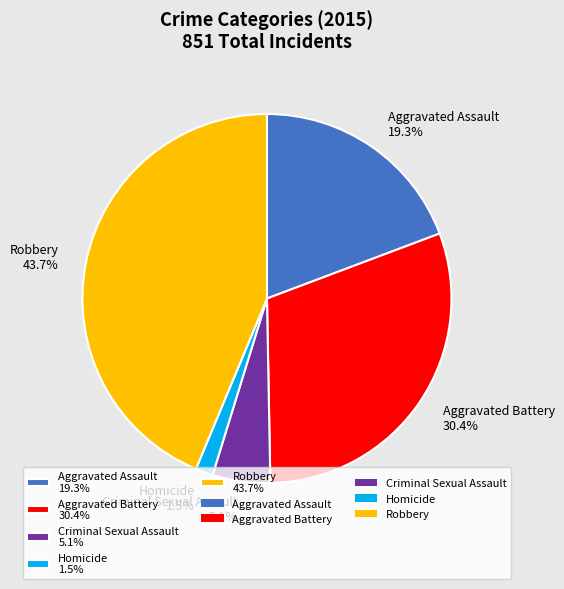

Count the number of slices in the pie.

5